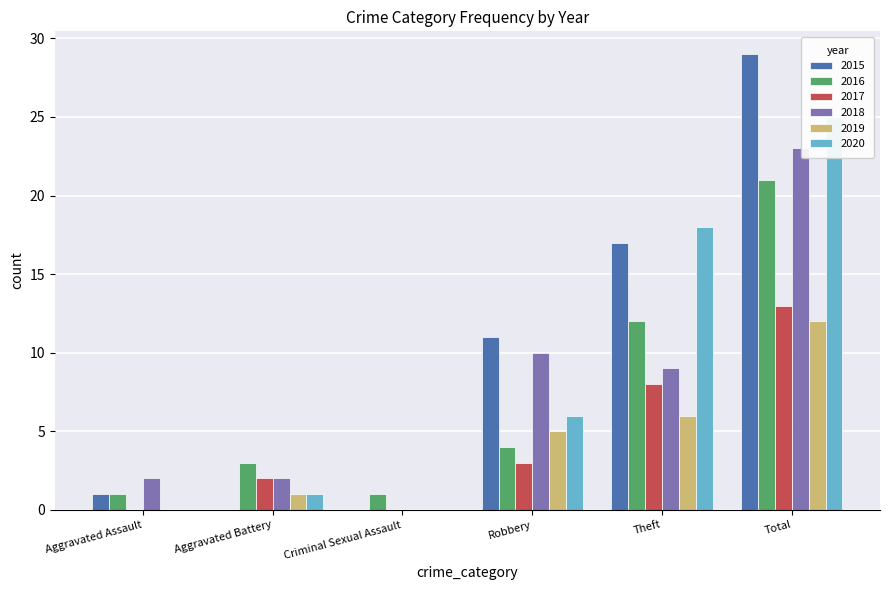

Reading left to right, list all the values displayed in this chart.

2015: 1	0	0	11	17	29
2016: 1	3	1	4	12	21
2017: 0	2	0	3	8	13
2018: 2	2	0	10	9	23
2019: 0	1	0	5	6	12
2020: 0	1	0	6	18	25